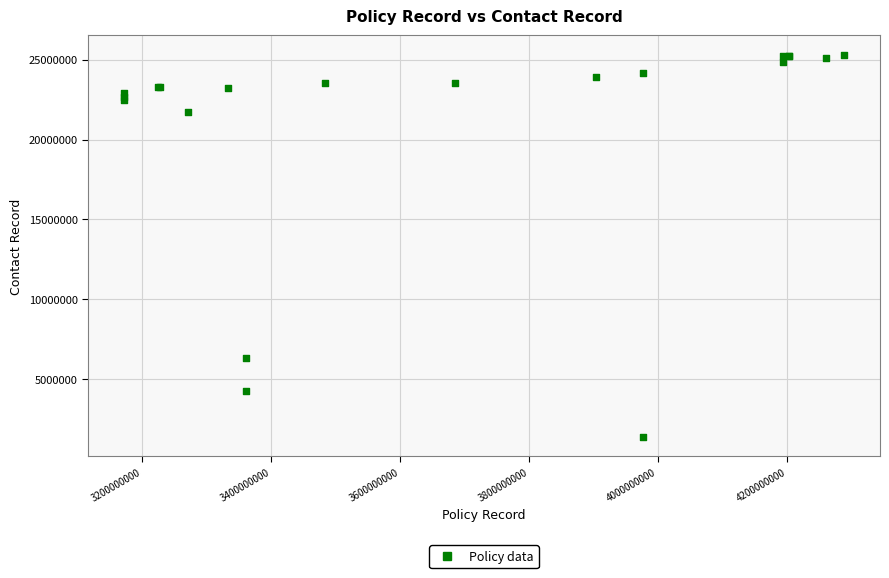

What Y value in the scatter plot is closest to 13343451?

6347301